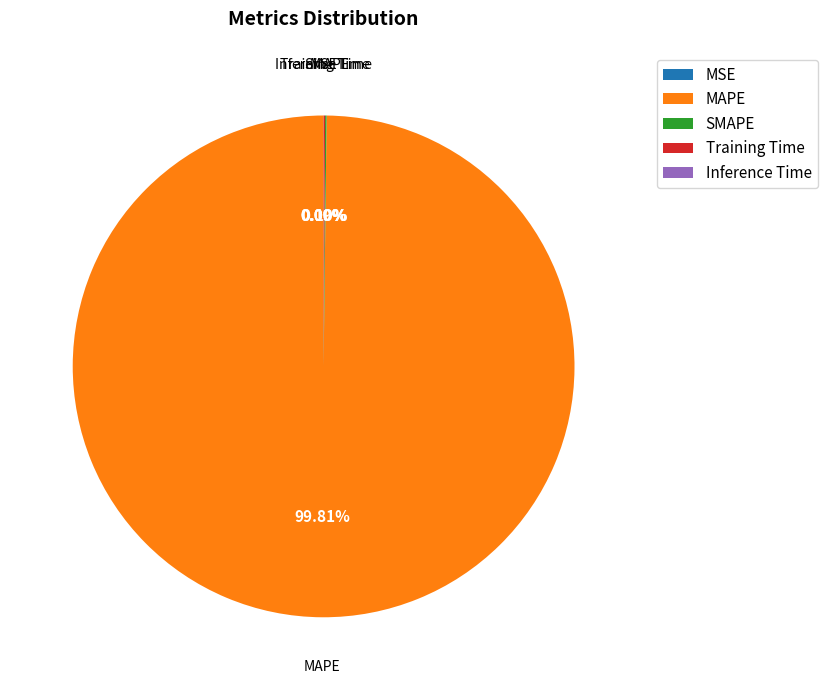

What is the largest slice in the pie chart?

MAPE